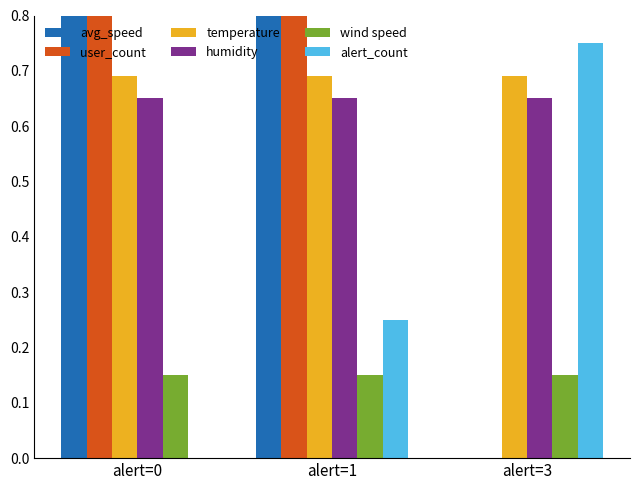

At which label does user_count first exceed 1?

alert=0